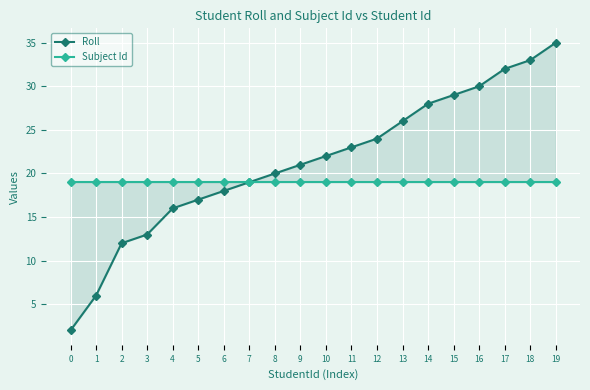

Where is Roll nearest to the value 18?

6